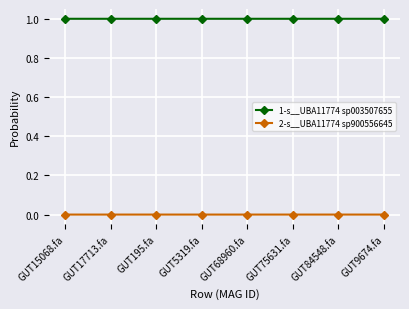

What is the approximate value of 1-s__UBA11774 sp003507655 at GUT84548.fa?

1.0